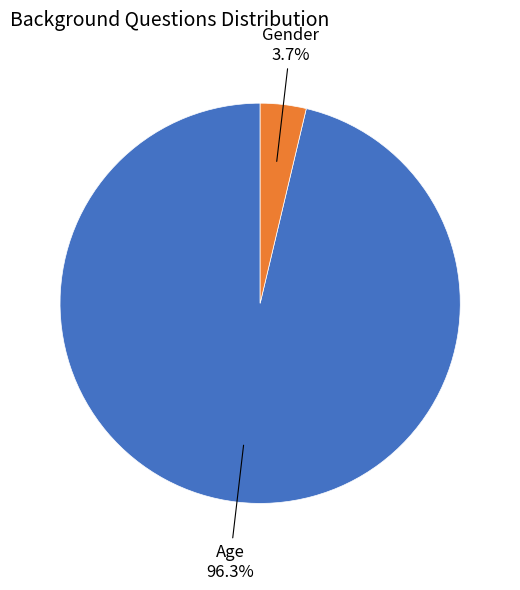

Count the number of slices in the pie.

2